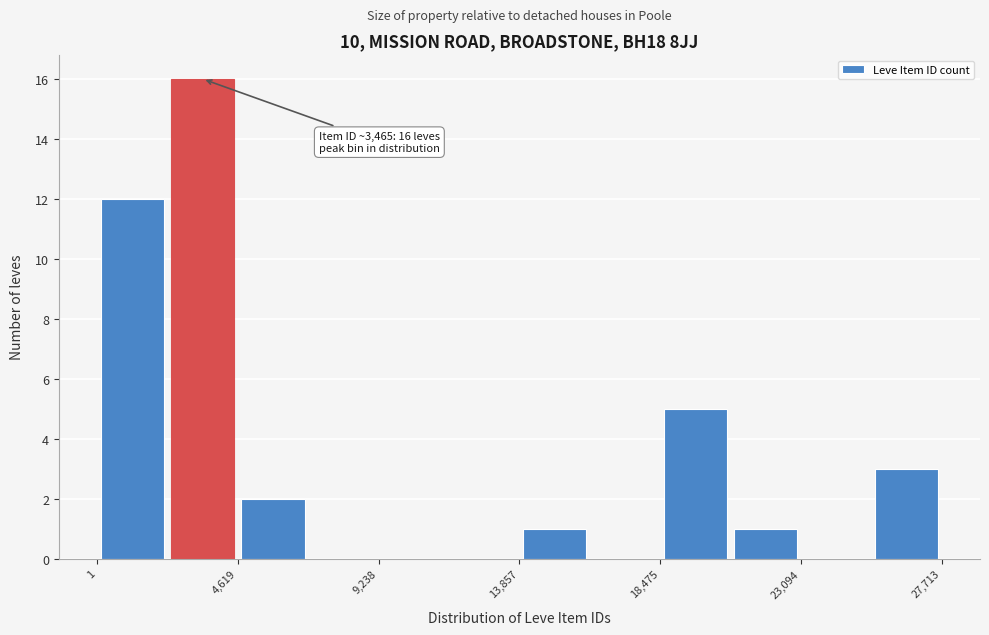

Which range on the x-axis has the tallest bar?

2500 to 4500